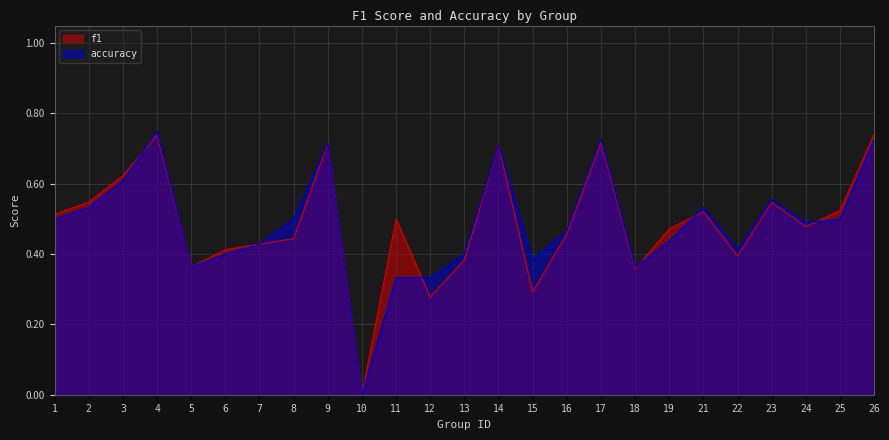

At which category does the chart reach its minimum across all series?

10